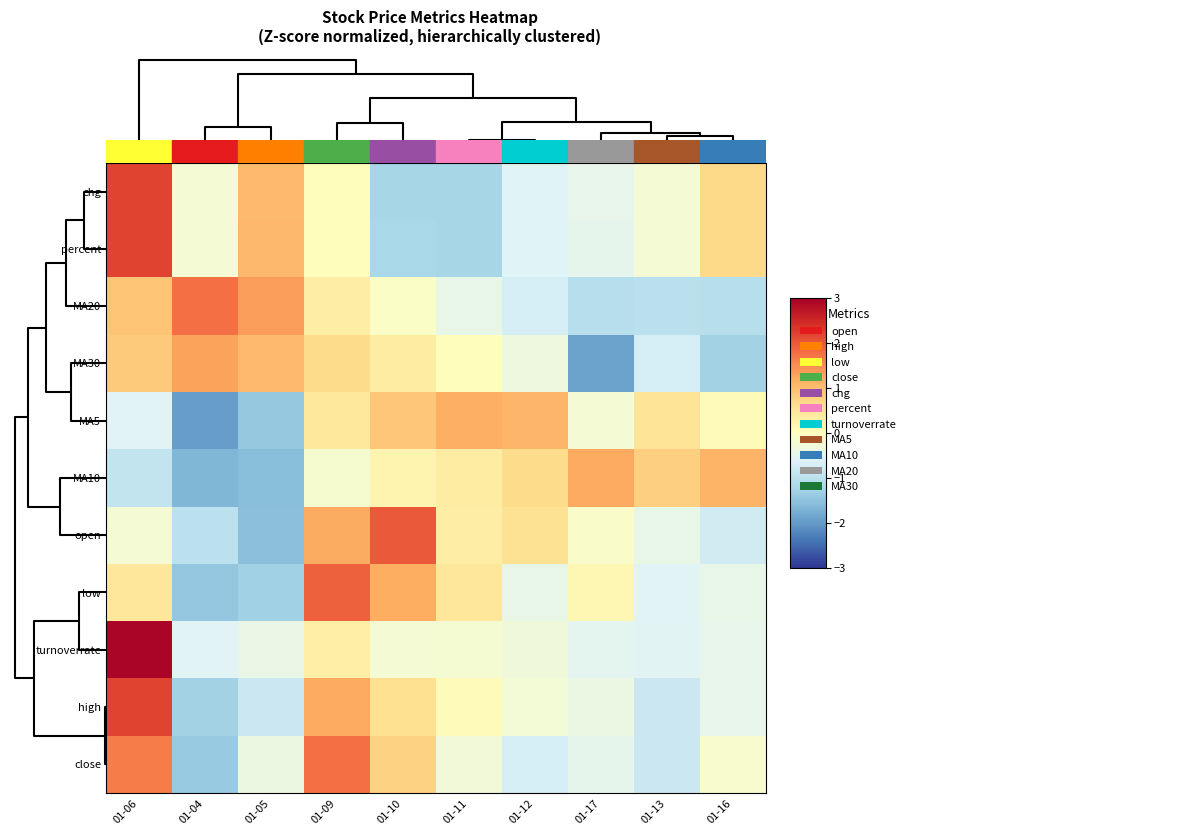

How many series are shown in this chart?

11